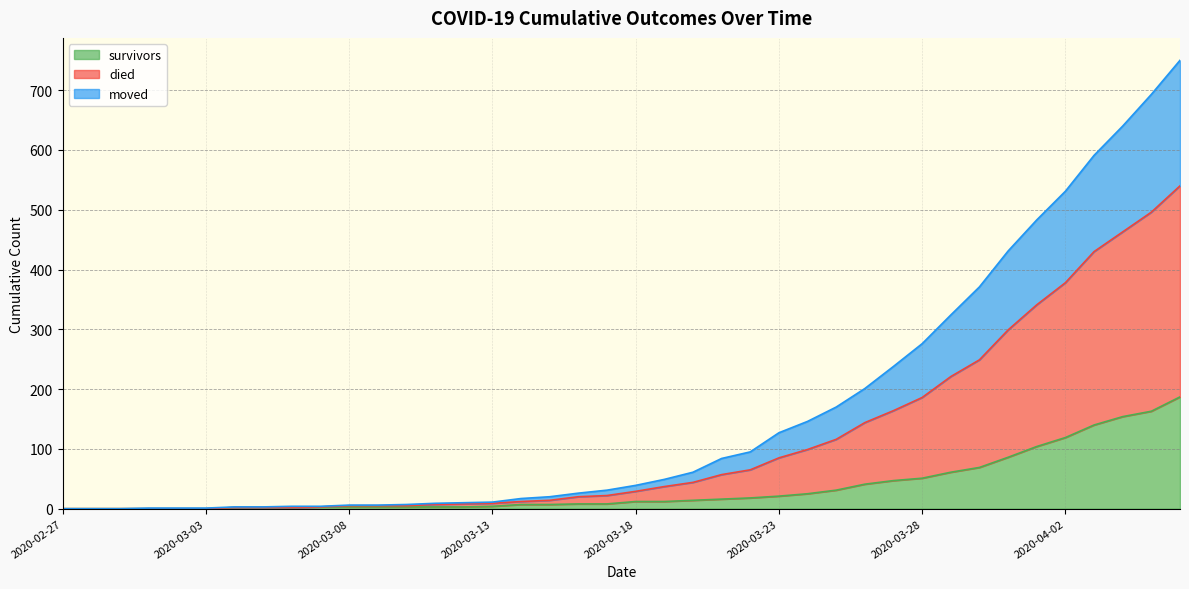

What is the maximum value for survivors?

187